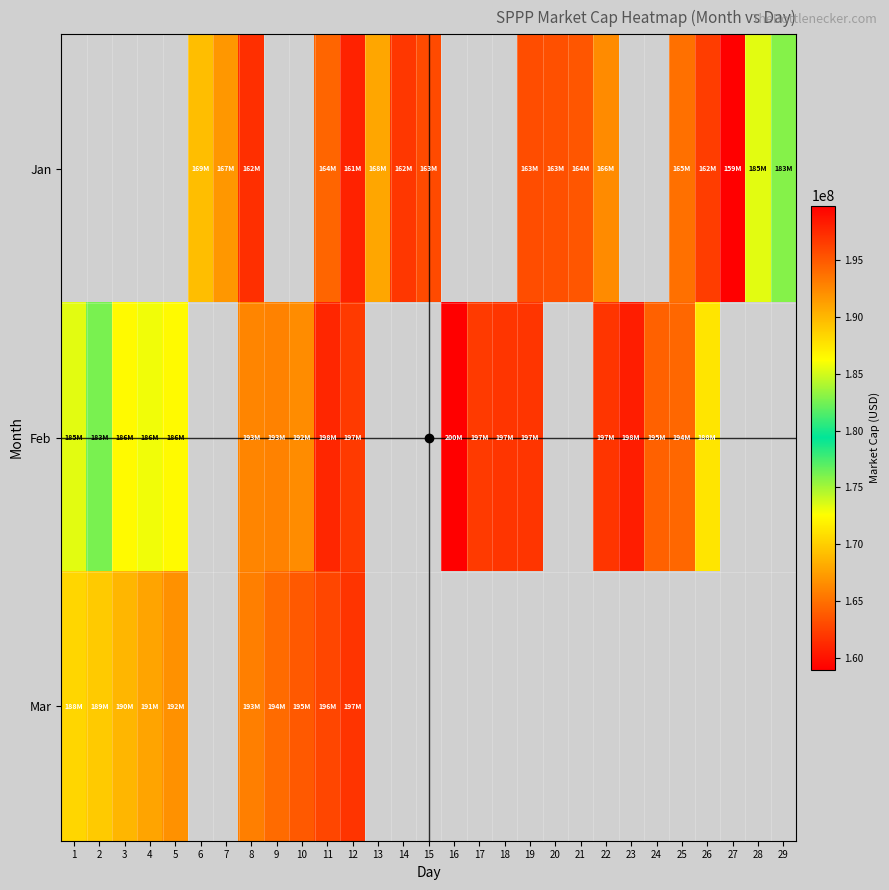

At which category is the sum across all series the highest?

11